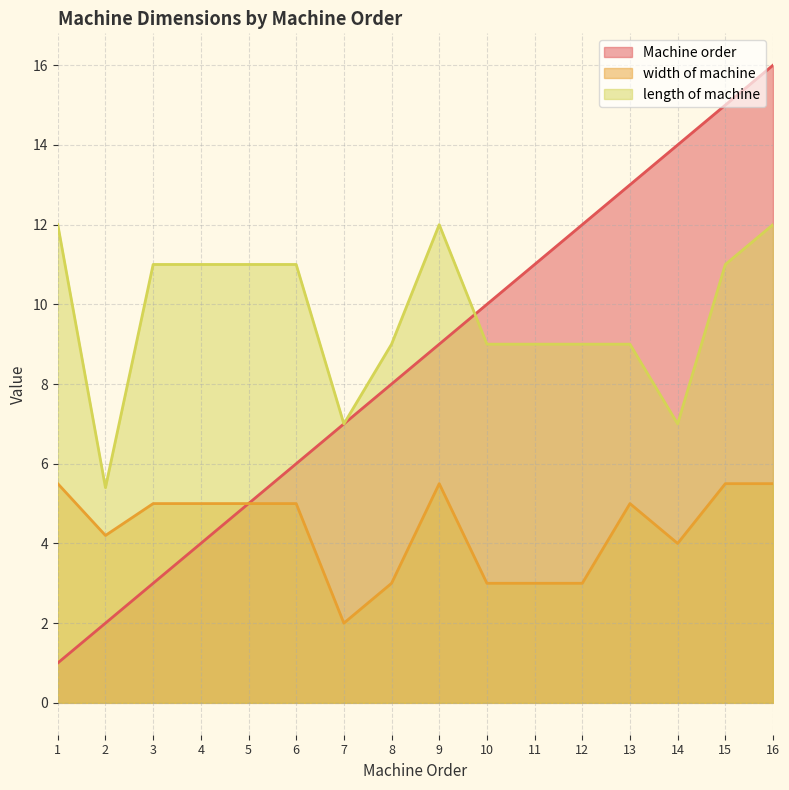

Does the chart display data point markers on the line(s)?

No